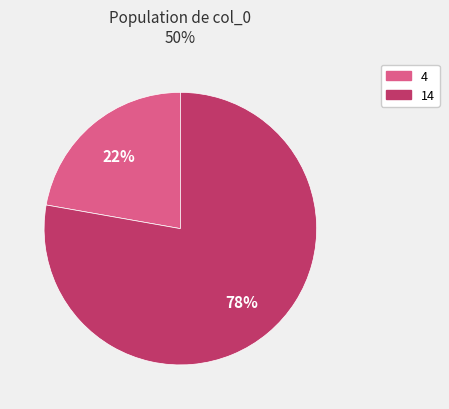

Between 4 and 14, which is larger?

14